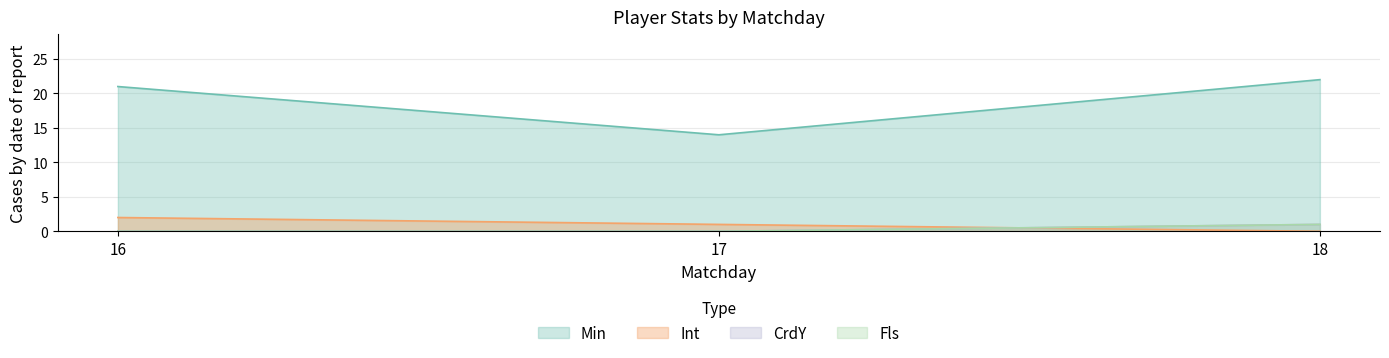

What is the total value across all series at 18?

24